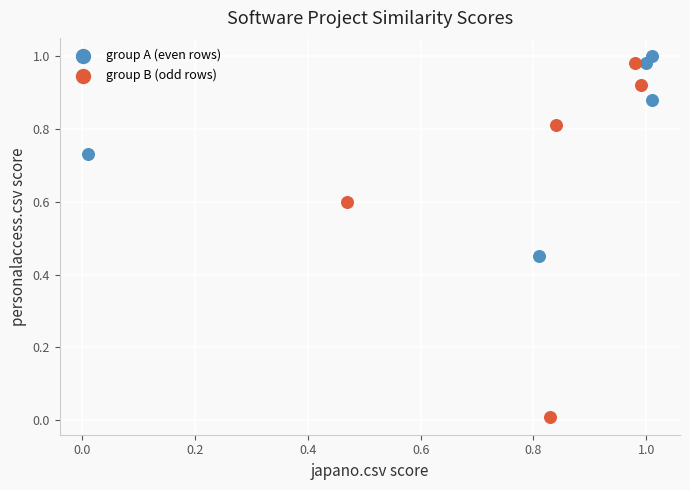

Which series has the largest Y range (max minus min)?

group B (odd rows)